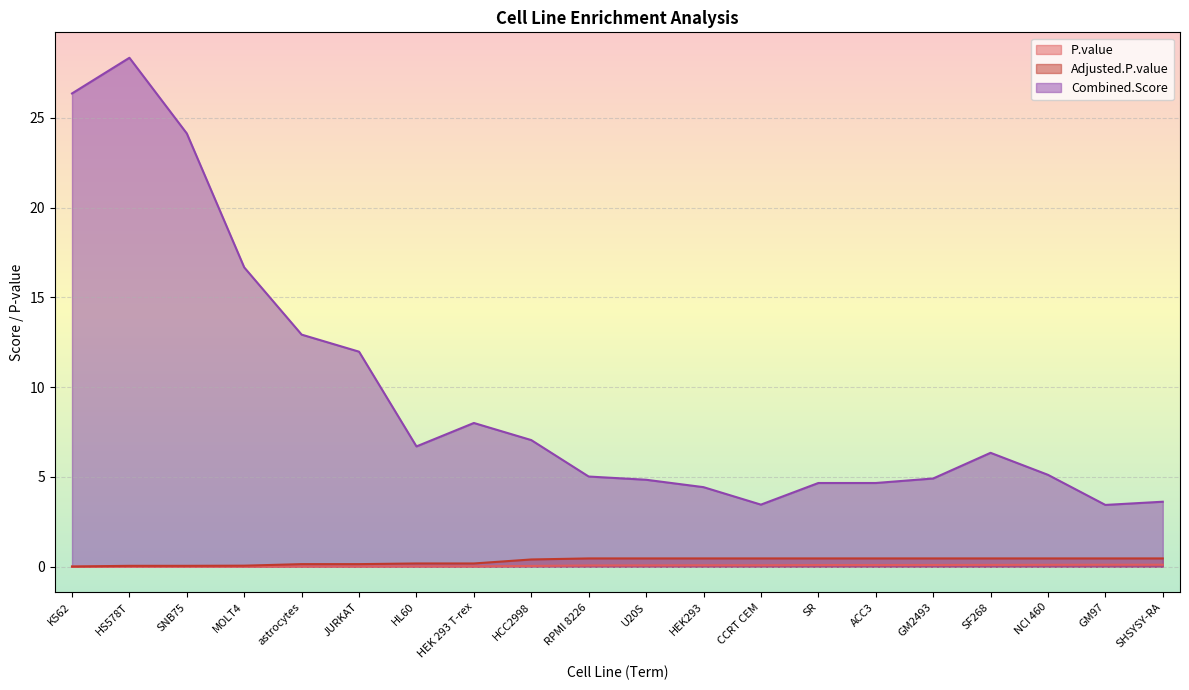

Reading left to right, extract all data points from this chart.

P.value: 0.0	0.0	0.0	0.0	0.0	0.0	0.0	0.0	0.0	0.1	0.1	0.1	0.1	0.1	0.1	0.1	0.1	0.1	0.1	0.1
Adjusted.P.value: 0.0	0.1	0.1	0.1	0.1	0.1	0.2	0.2	0.4	0.5	0.5	0.5	0.5	0.5	0.5	0.5	0.5	0.5	0.5	0.5
Combined.Score: 26.4	28.3	24.1	16.7	12.9	12.0	6.7	8.0	7.1	5.0	4.8	4.4	3.5	4.7	4.7	4.9	6.3	5.1	3.4	3.6